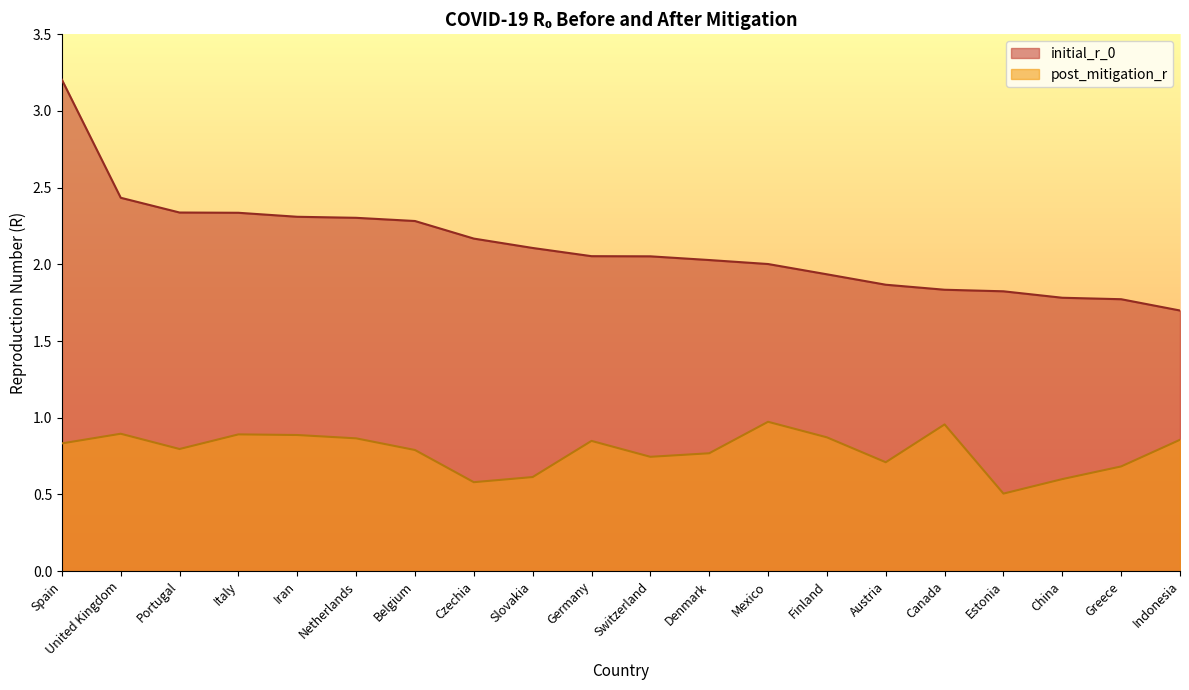

Is it true that post_mitigation_r equals 0.7 at Switzerland?

True